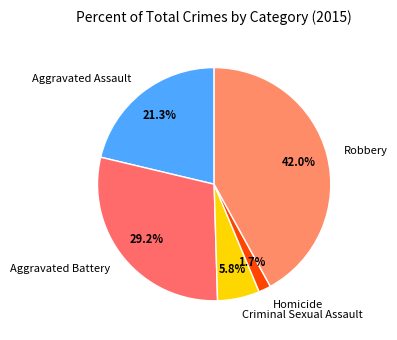

Is Aggravated Battery the majority of the pie?

No